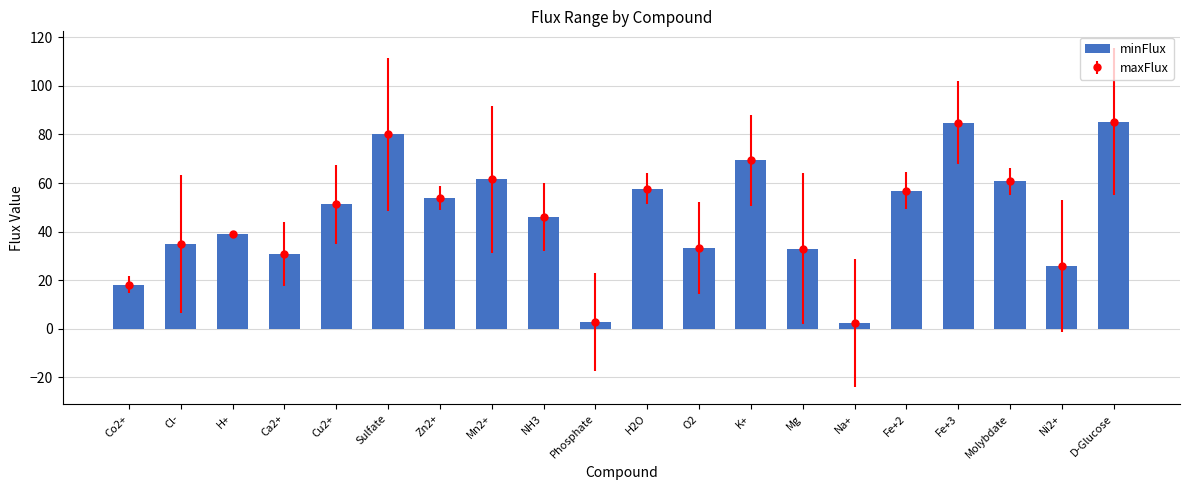

How many data points in minFlux are less than 51?

10